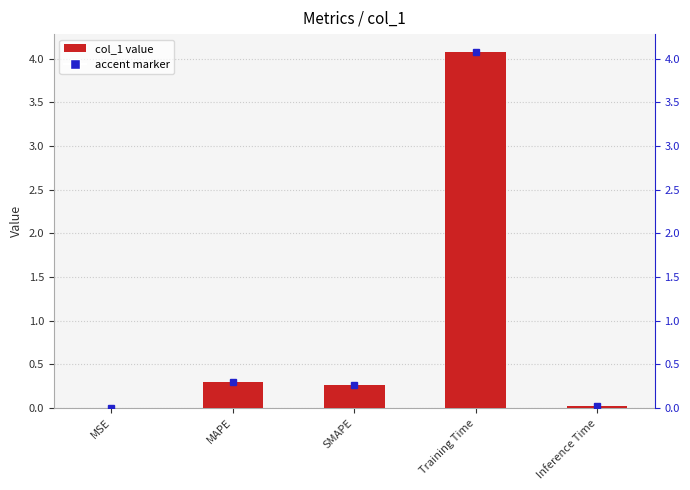

How many bars are there in total?

5